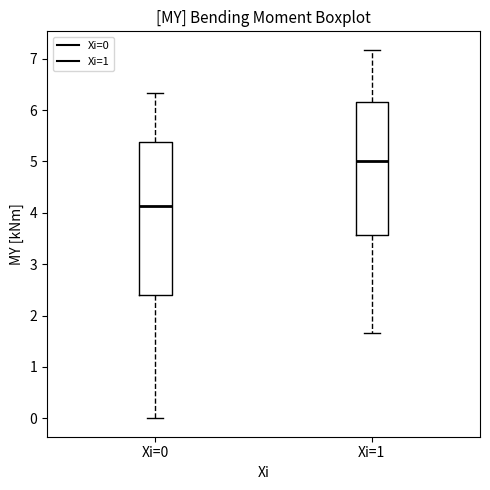

Reading left to right, transcribe this box plot: for each box, give where its median line is, the range the box spans, and where its two whiskers end, as read against the y-axis. The values are not printed on the chart, so give them approximately, as read against the axis.

Xi=0: median 4.1, box 2.4 to 5.4, whiskers 0.0 to 6.3
Xi=1: median 5.0, box 3.6 to 6.1, whiskers 1.7 to 7.2